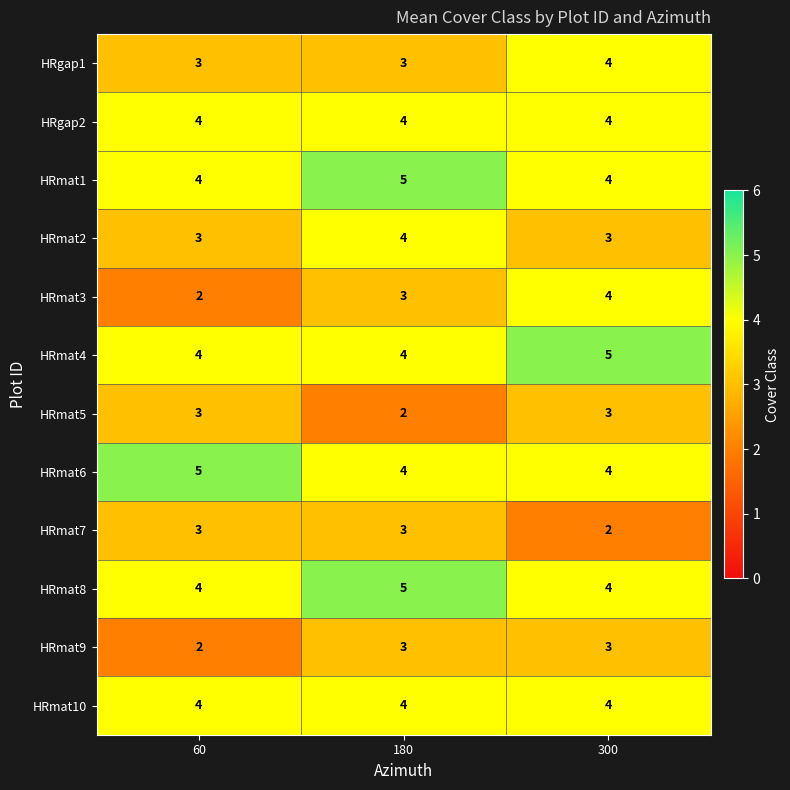

What is the total value across all series at 300?

44